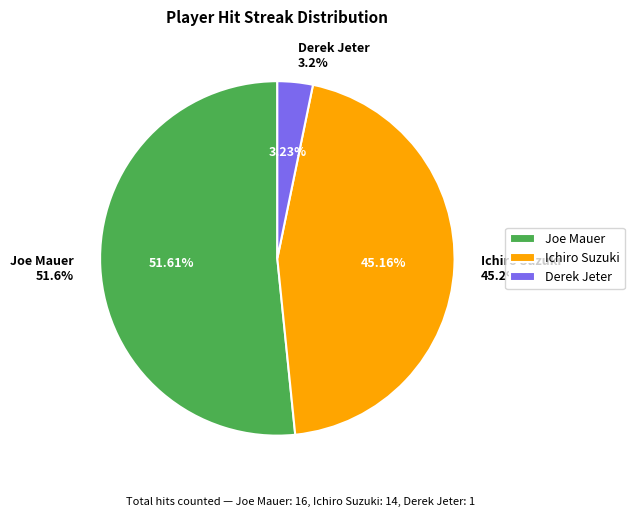

What is the largest slice in the pie chart?

Joe Mauer